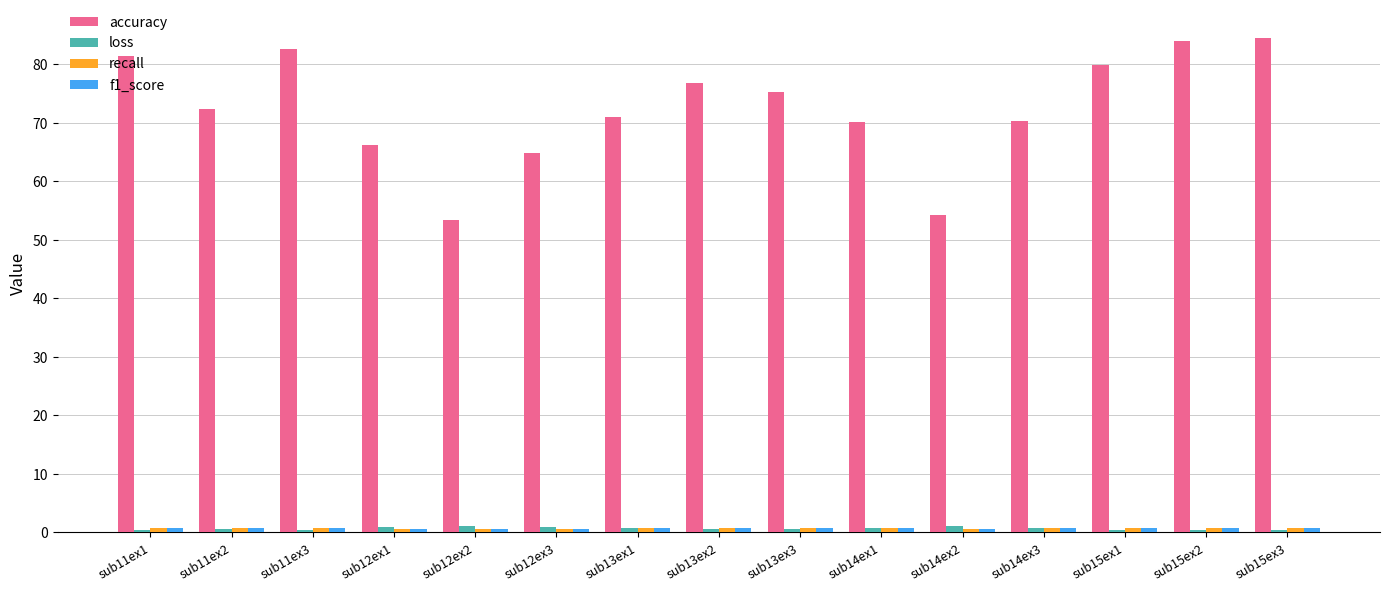

What position from the left is sub15ex1?

13